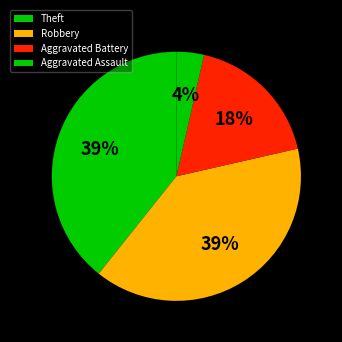

Is there any slice that represents more than half of the pie?

No